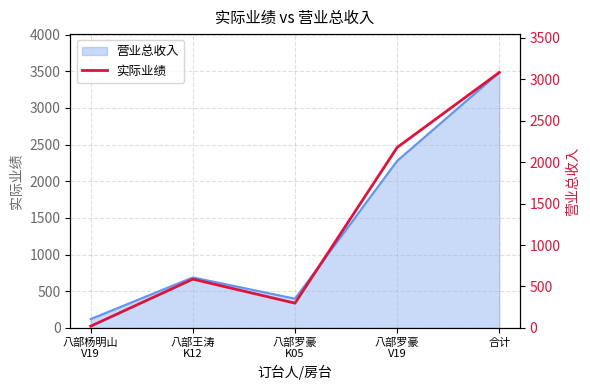

Where does the data first go above 588?

八部罗豪
V19